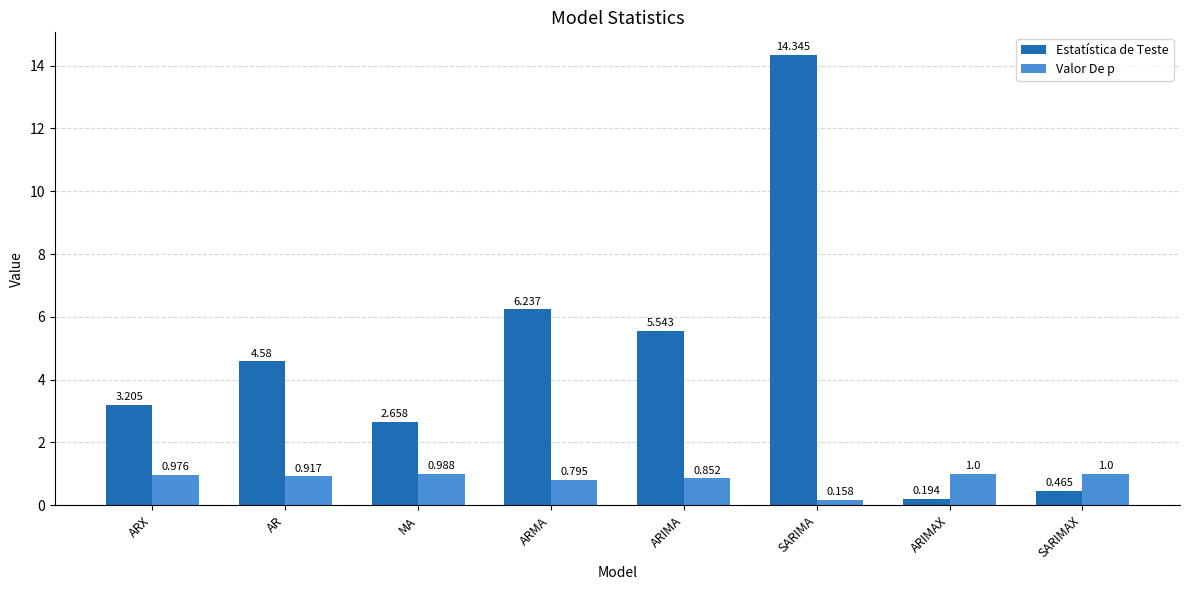

Where does the Estatística de Teste series first go above 4?

AR